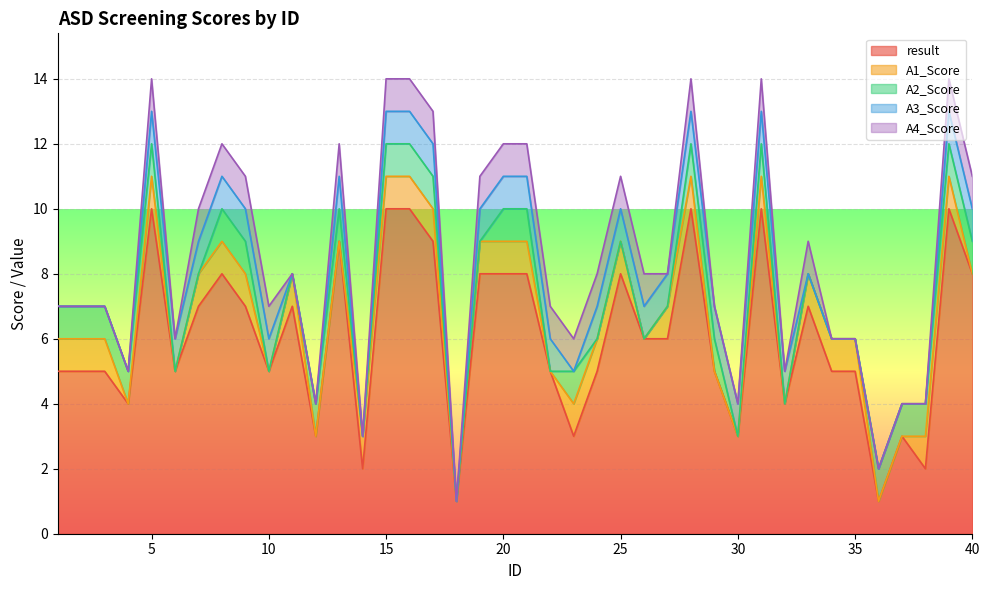

Does the chart display data point markers on the line(s)?

No